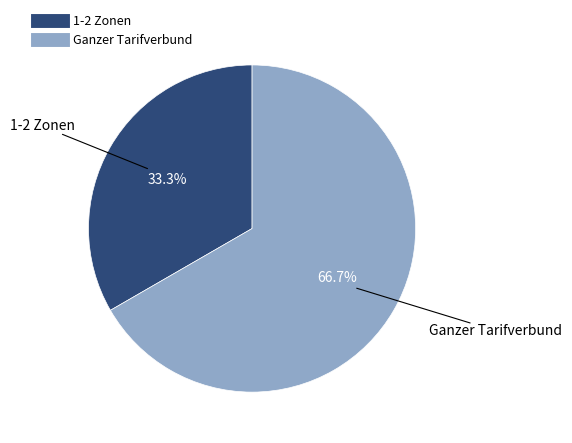

To the nearest percent, what is the difference between the 1-2 Zonen and Ganzer Tarifverbund slice percentages?

33%